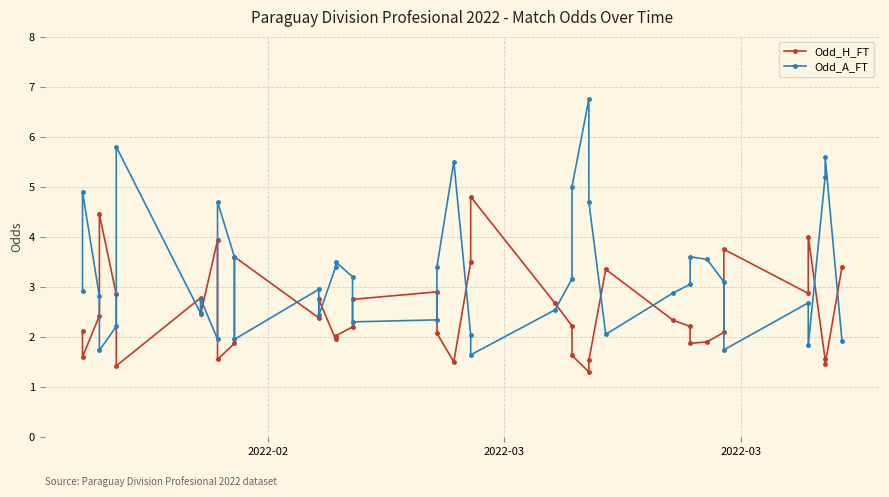

What is the maximum value shown in the chart?

6.8